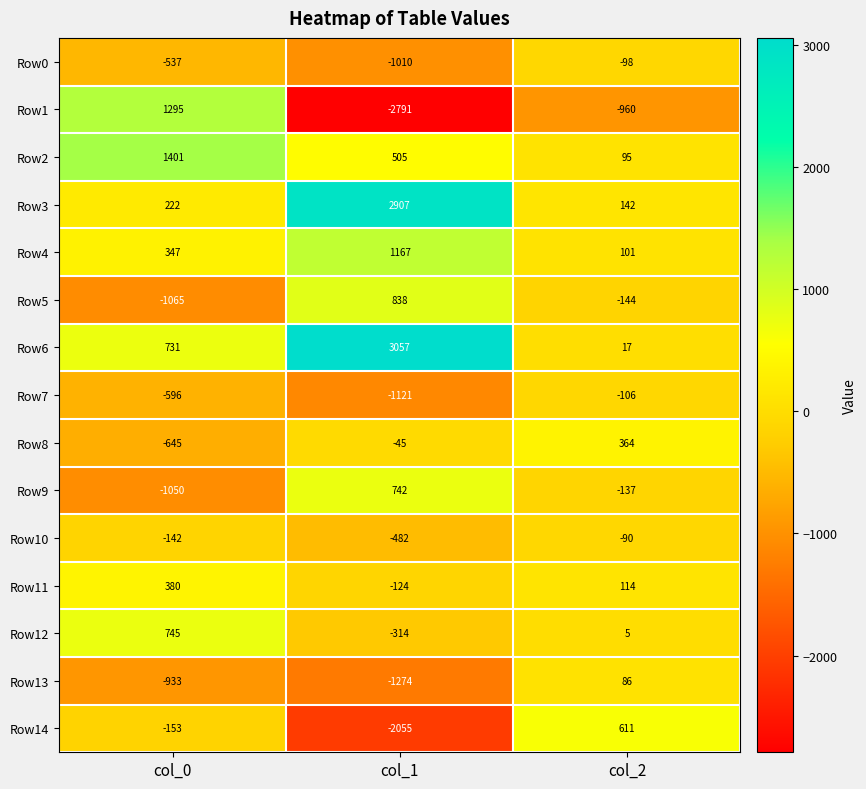

Which series has the largest total across all categories?

Row6